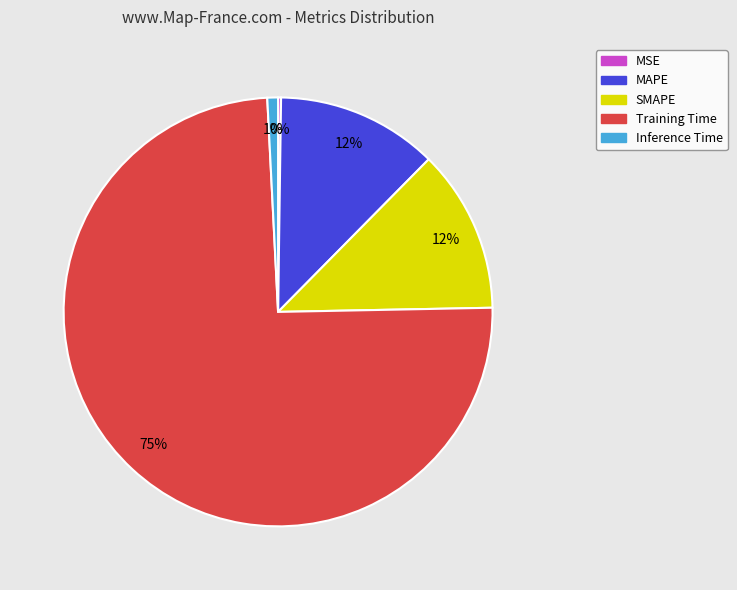

To the nearest percent, what is the difference between the Inference Time and SMAPE slice percentages?

11%